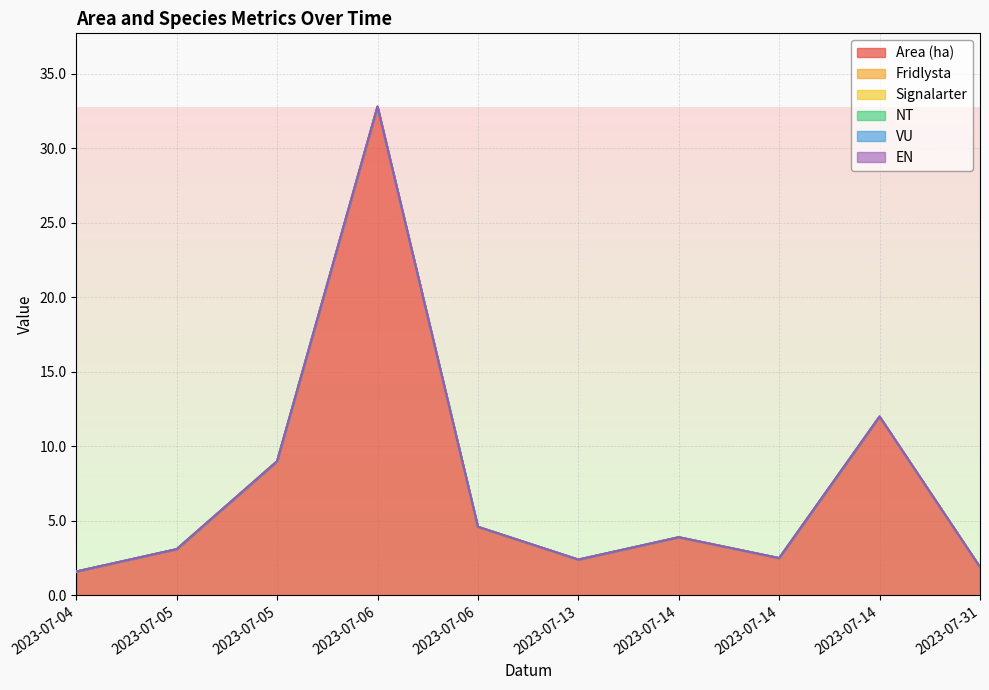

At 2023-07-14, list the series in order from largest to smallest.

Area (ha), Fridlysta, Signalarter, NT, VU, EN